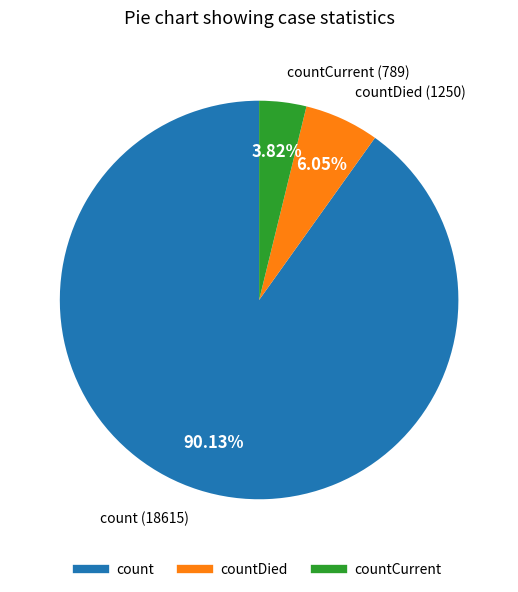

Does any single category account for the majority?

Yes